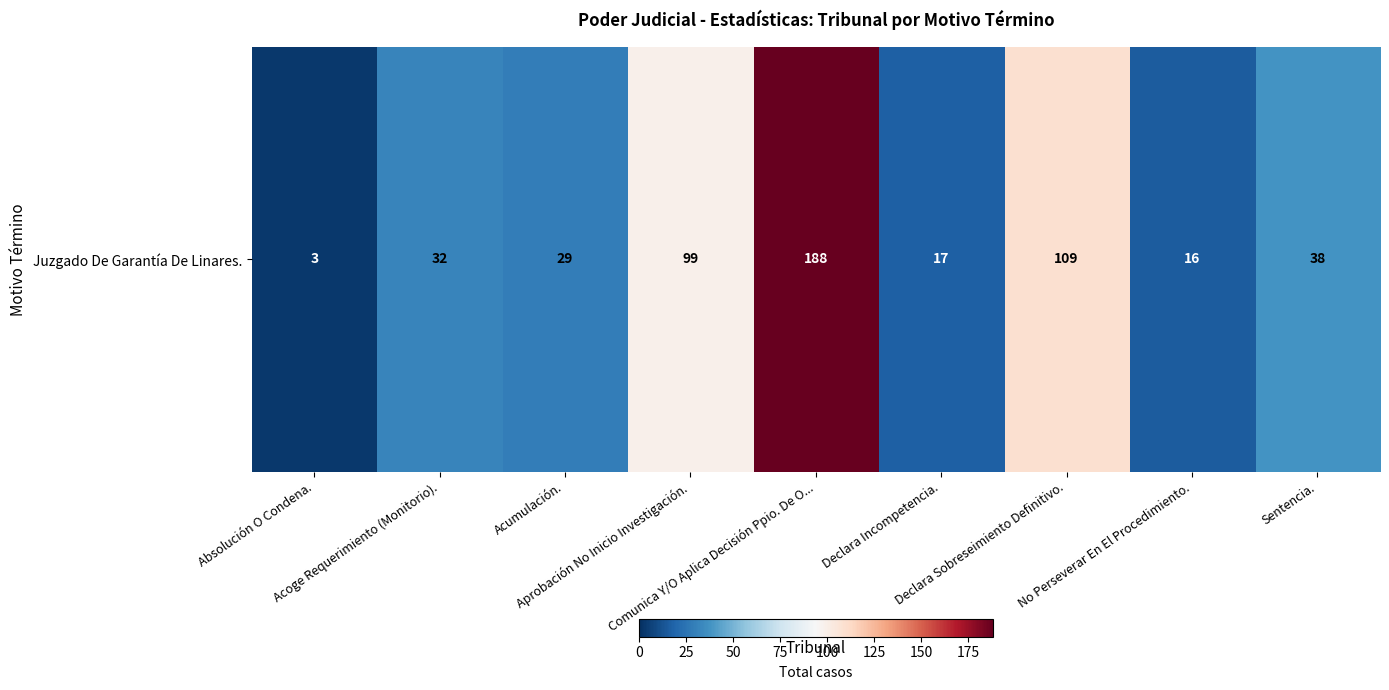

Between Acumulación. and Absolución O Condena., which is larger?

Acumulación.